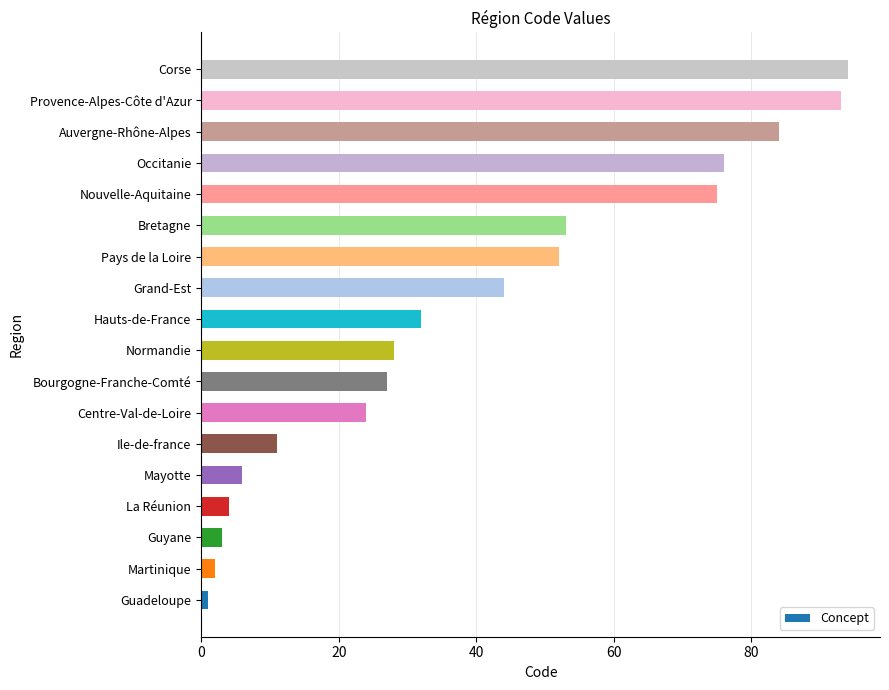

What is the approximate value at Normandie, to the nearest 10?

30